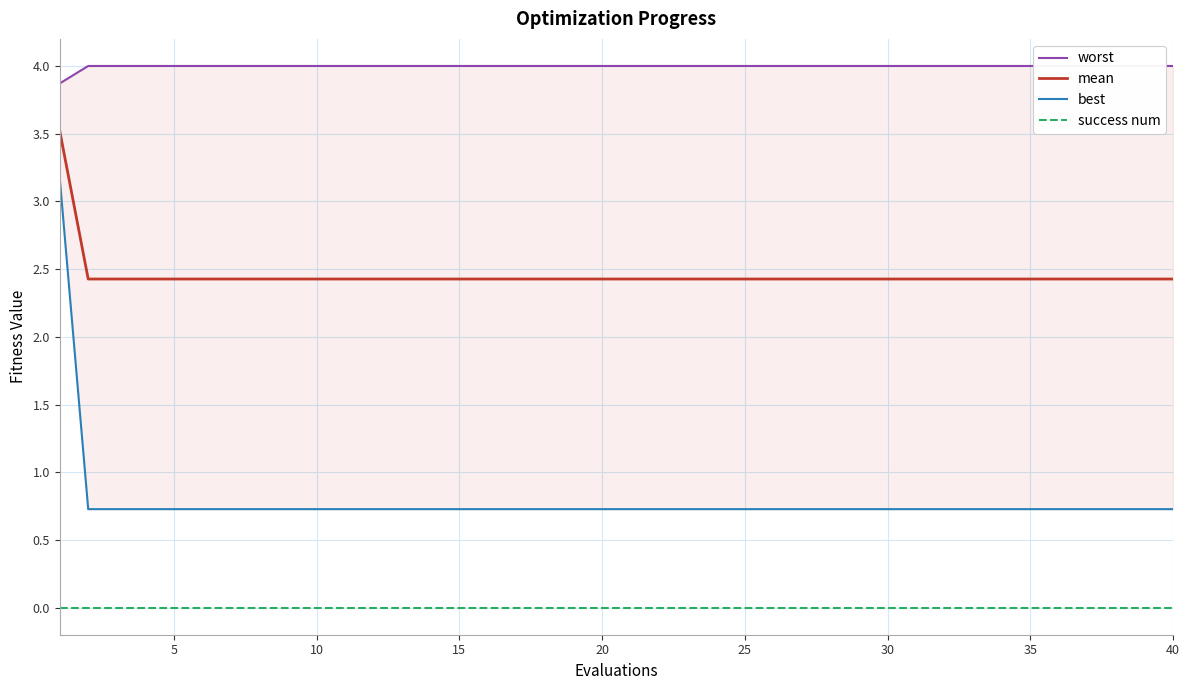

True or false: mean and success num intersect in this chart.

False